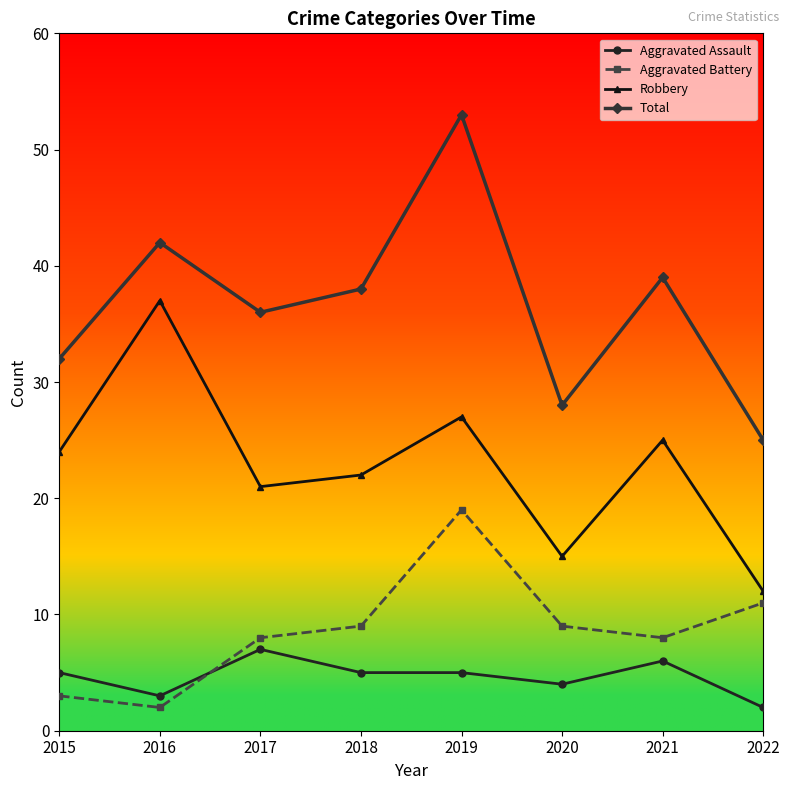

Reading right to left, list all the values displayed in this chart.

Aggravated Assault: 2	6	4	5	5	7	3	5
Aggravated Battery: 11	8	9	19	9	8	2	3
Robbery: 12	25	15	27	22	21	37	24
Total: 25	39	28	53	38	36	42	32